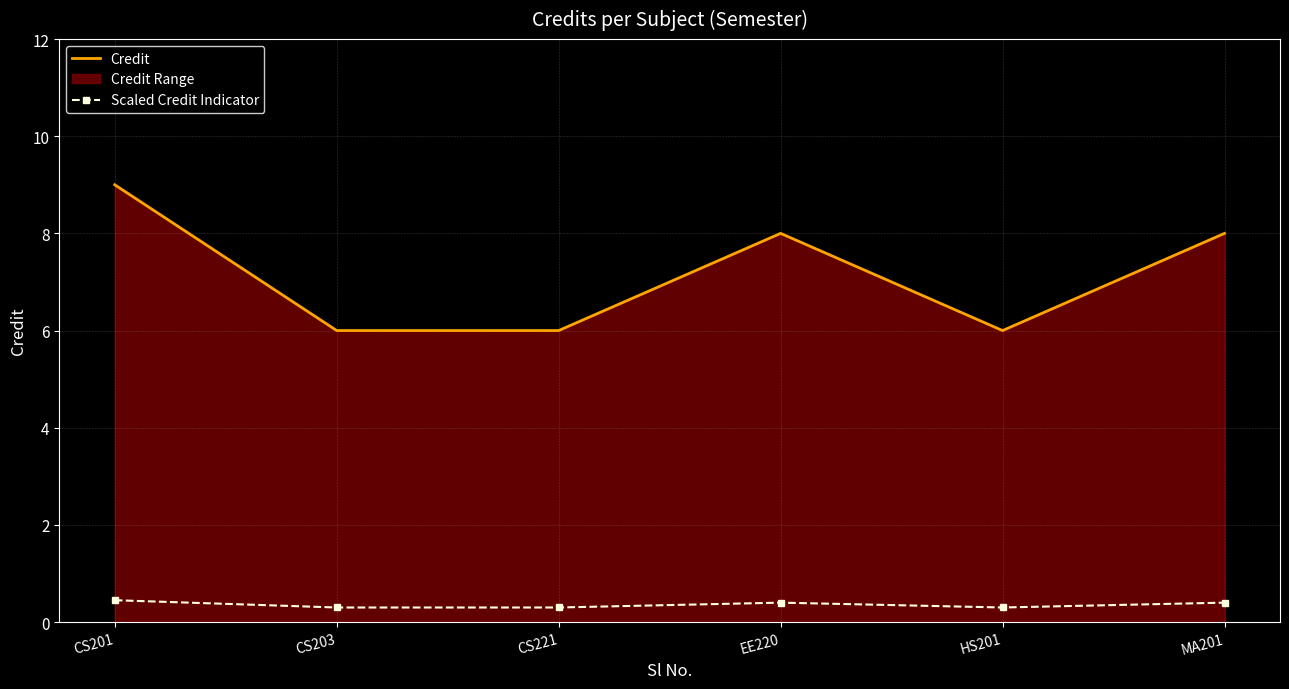

What is the label of the 4th point from the left?

EE220